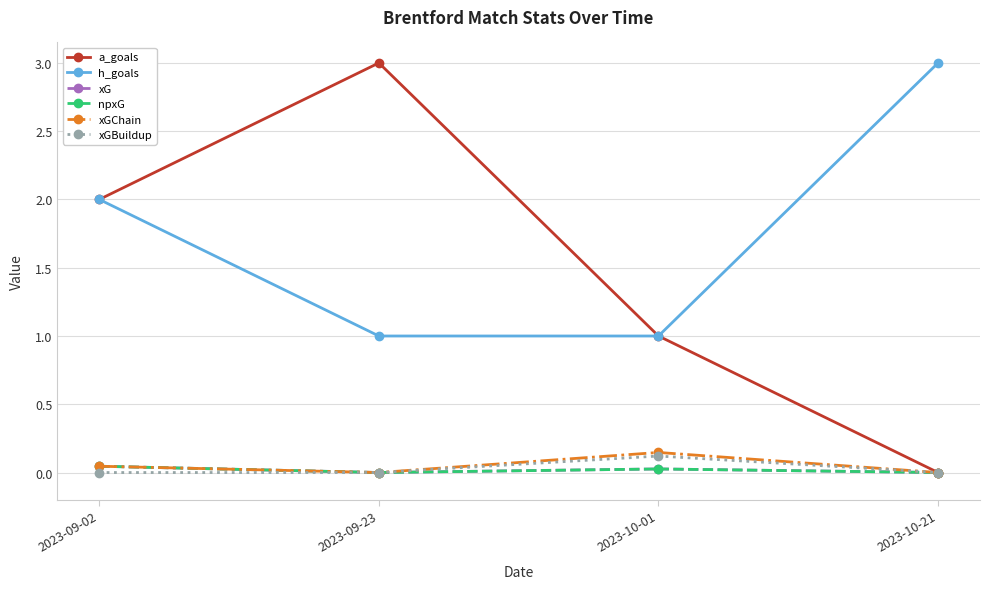

What is the average value of the a_goals series?

1.5